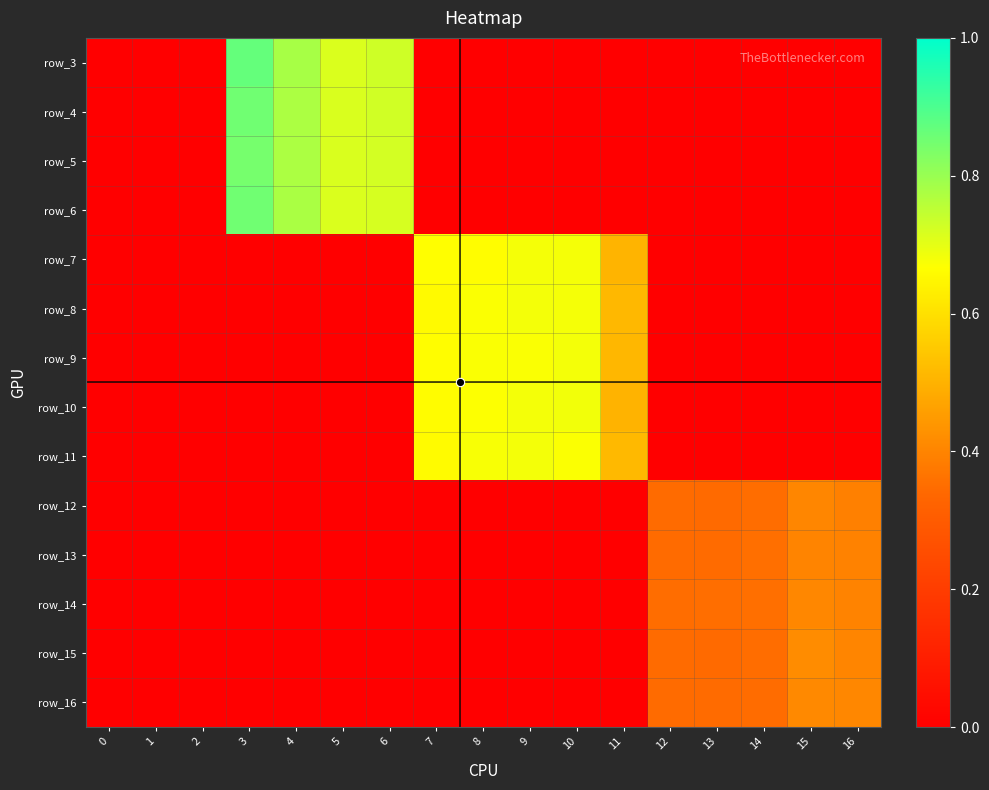

Rank the categories by row_12 value from highest to lowest.

15, 16, 14, 12, 13, 0, 1, 2, 3, 4, 5, 6, 7, 8, 9, 10, 11